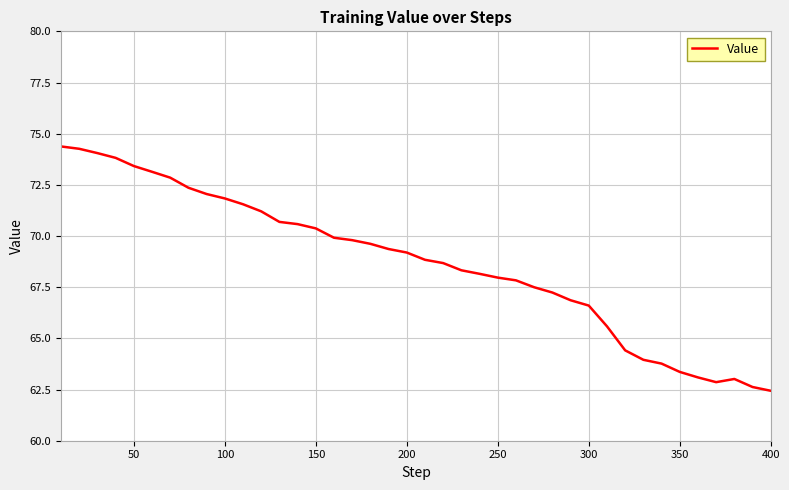

What is the minimum value shown in the chart?

62.4